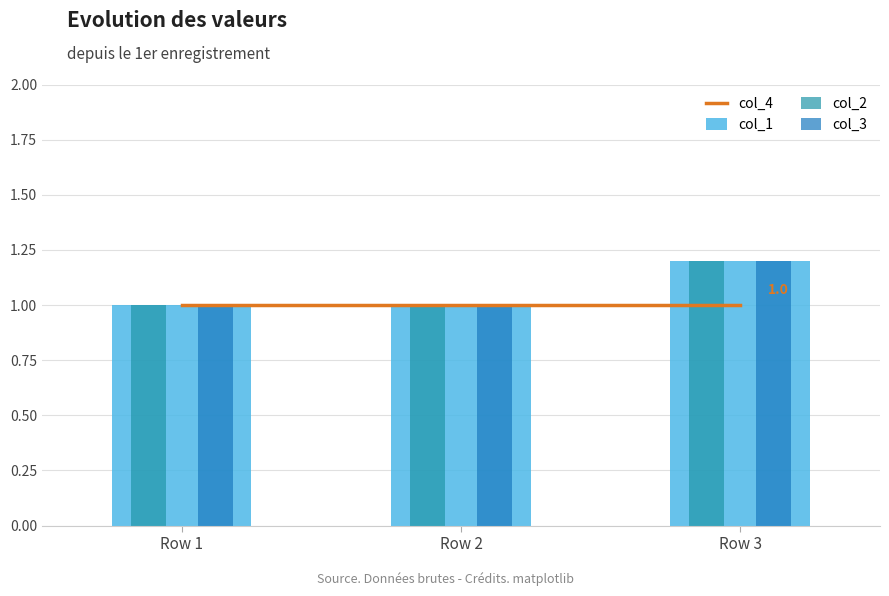

Count the col_1 values in the range 1 to 2.

3